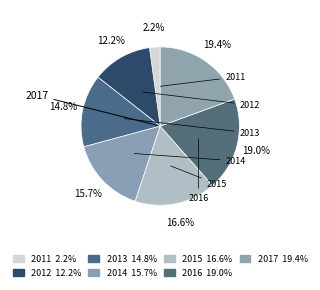

To the nearest percent, what is the average slice percentage?

14%